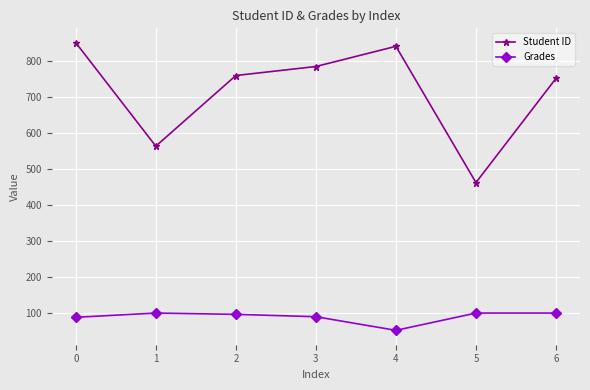

Does the chart have visible grid lines?

Yes